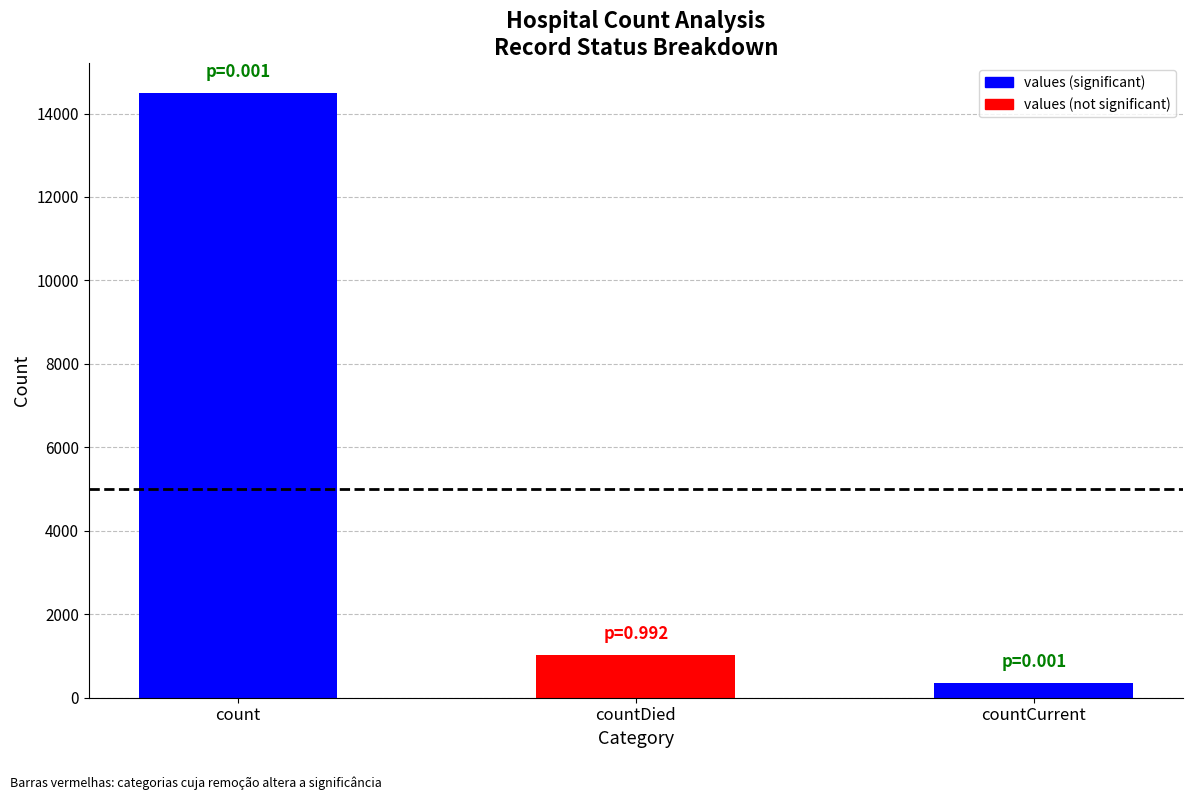

Reading left to right, what are all the values shown in this chart?

count=14488	countDied=1033	countCurrent=345